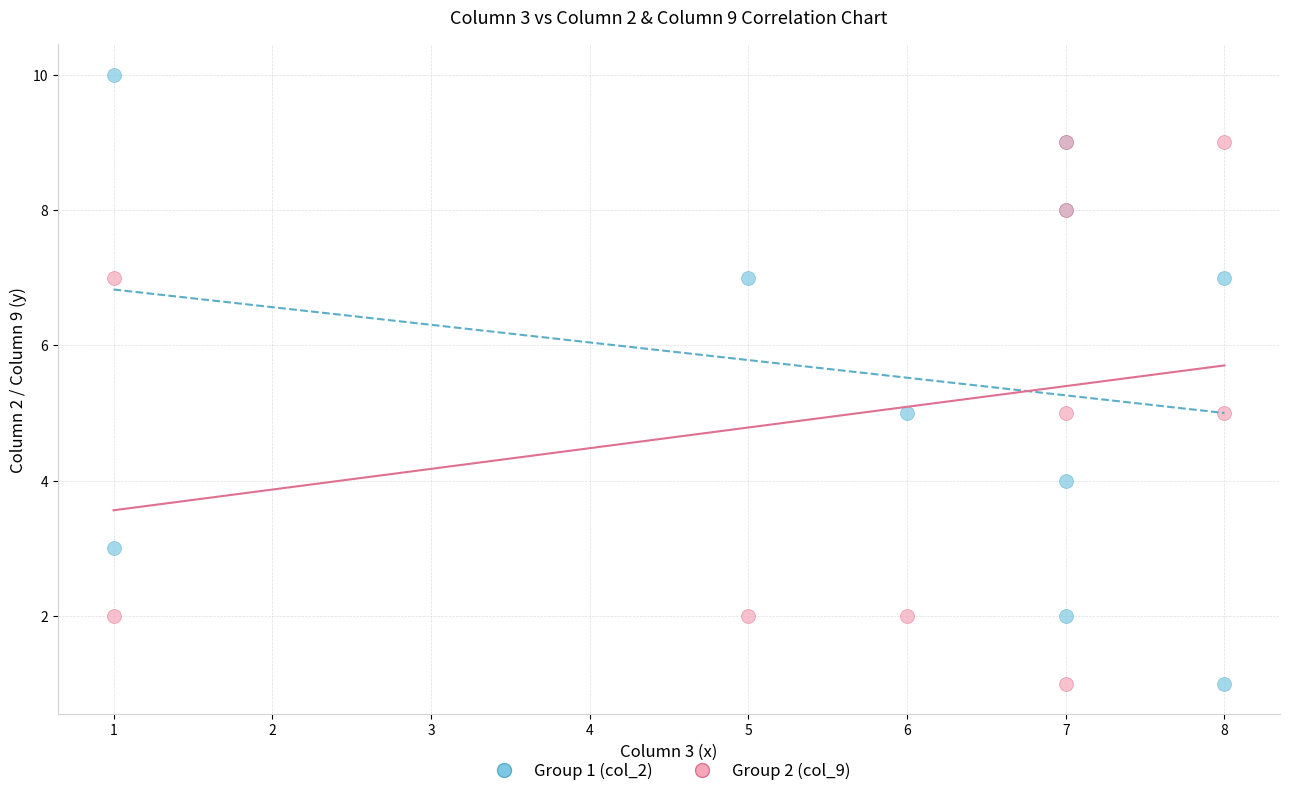

What are all the series names shown in the legend?

Group 1 (col_2), Group 2 (col_9)